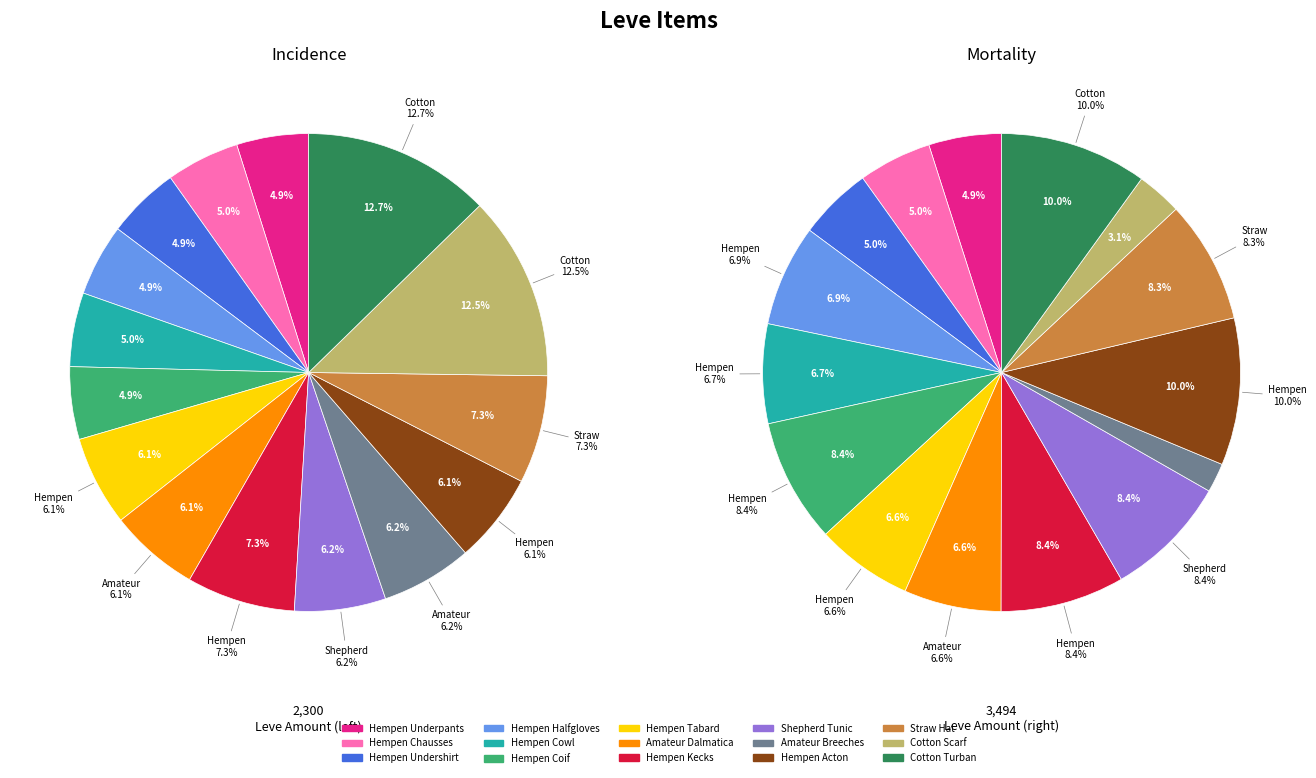

Which has a higher value, Hempen Tabard or Cotton Turban?

Cotton Turban